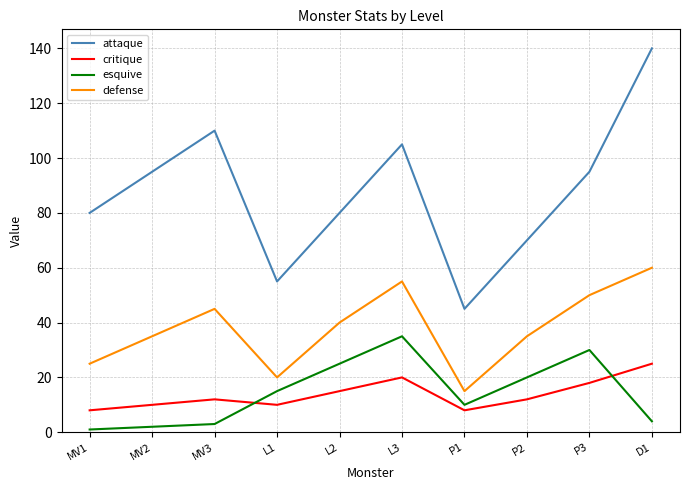

True or false: attaque has a value of 110 at MV3.

True